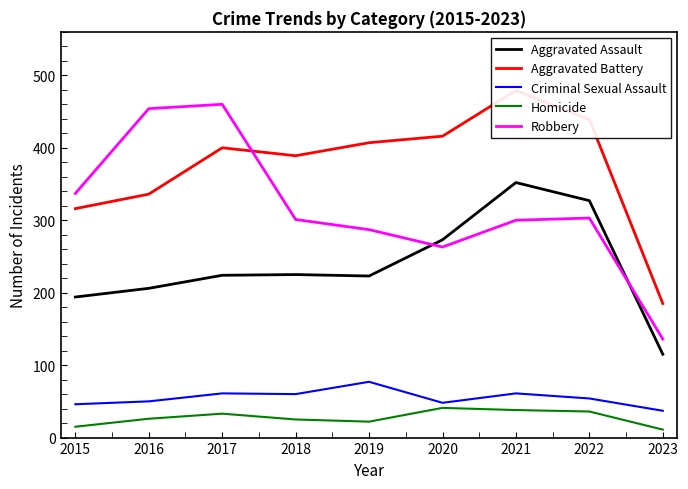

What is the difference between the Robbery values at 2018 and 2022?

2